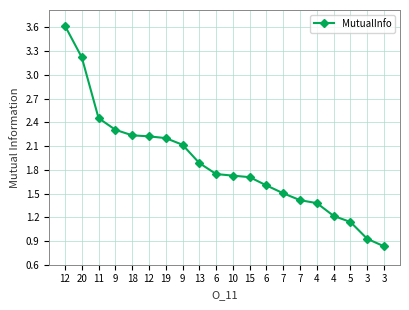

True or false: the data shows 1.5 at 7.

True